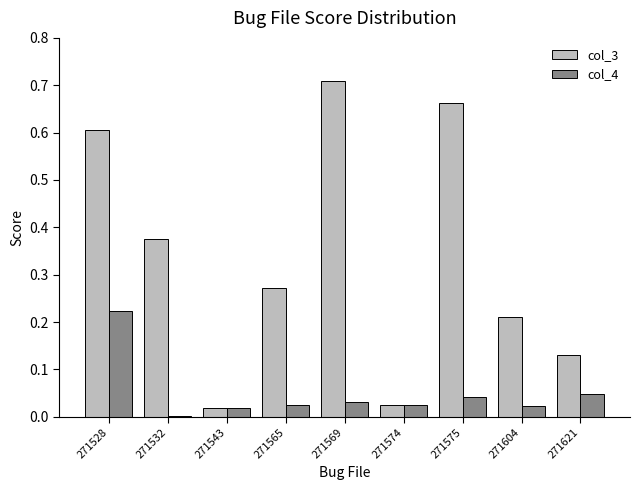

Which category has the highest value in the col_4 series?

271528